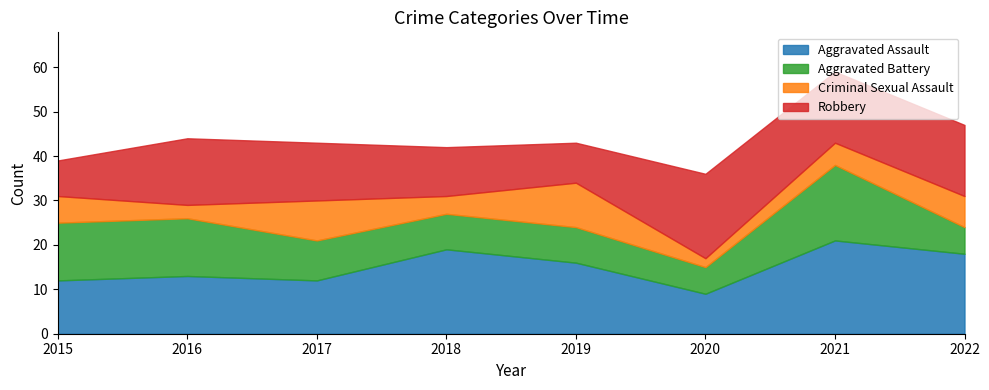

What are all the series names shown in the legend?

Aggravated Assault, Aggravated Battery, Criminal Sexual Assault, Robbery